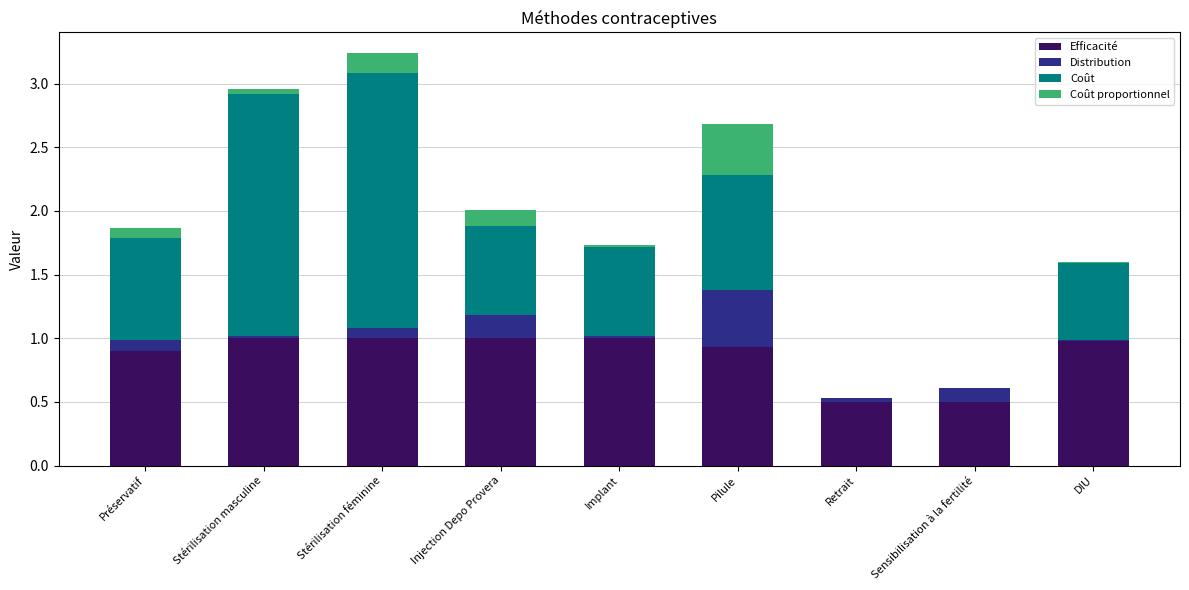

What is the average value of the Efficacité series?

0.9